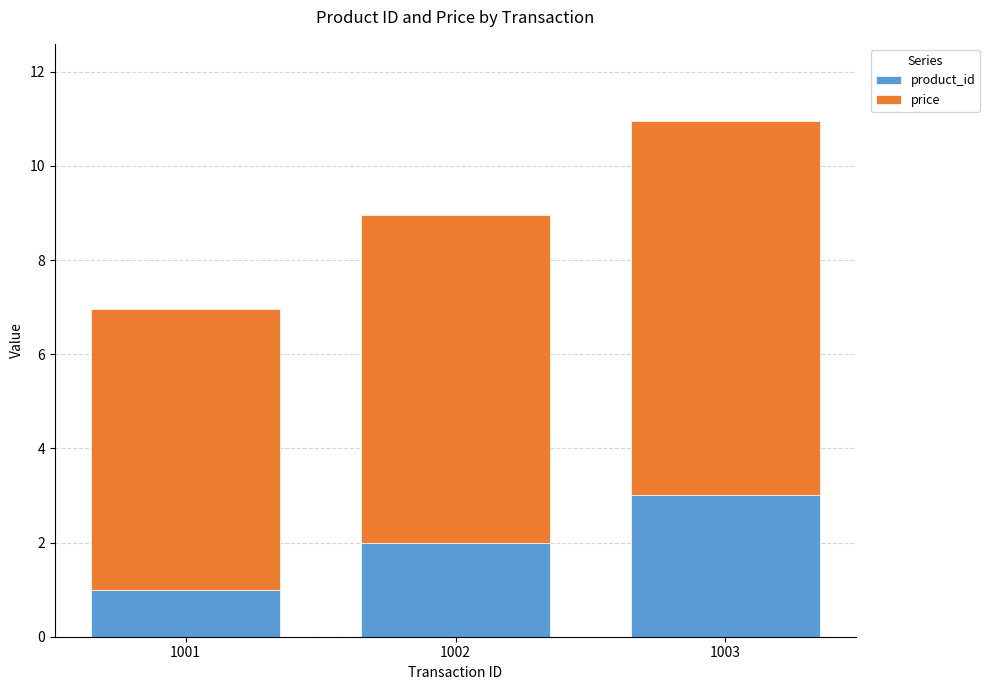

Is it true that product_id equals 4.4 at 1003?

False